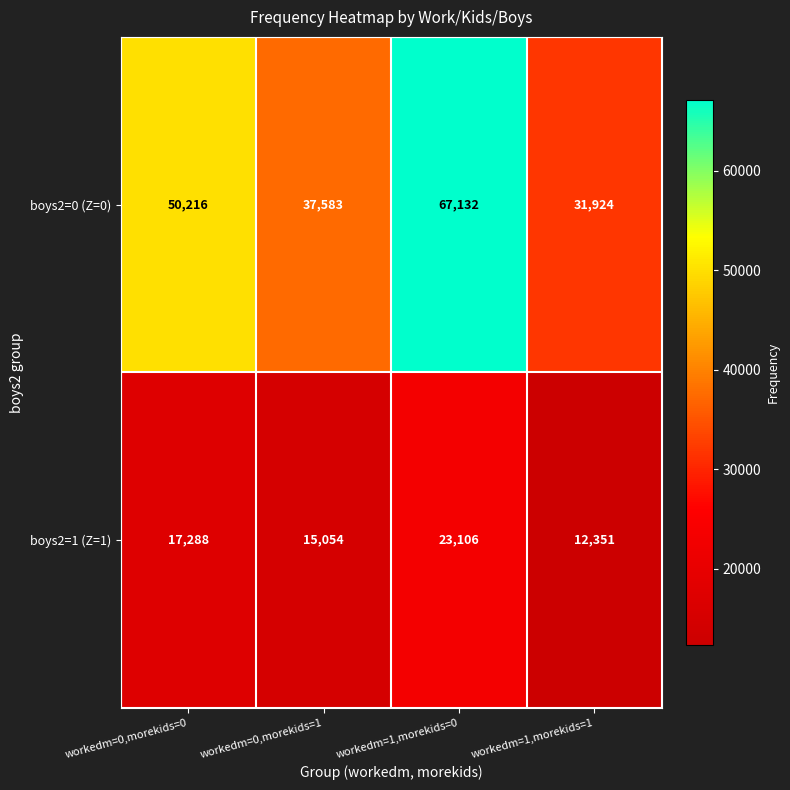

Which label corresponds to the smallest value in the chart?

workedm=1,morekids=1